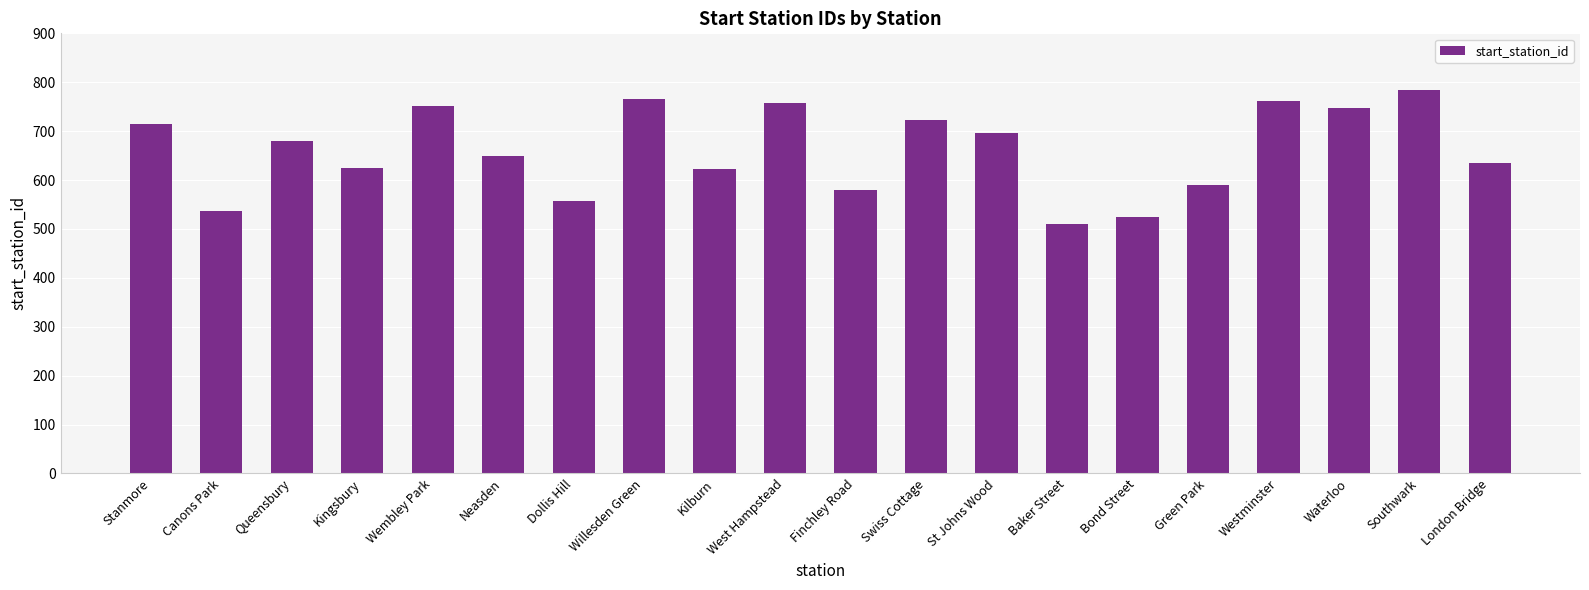

What is the sum of the values at Kingsbury and Neasden?

1273